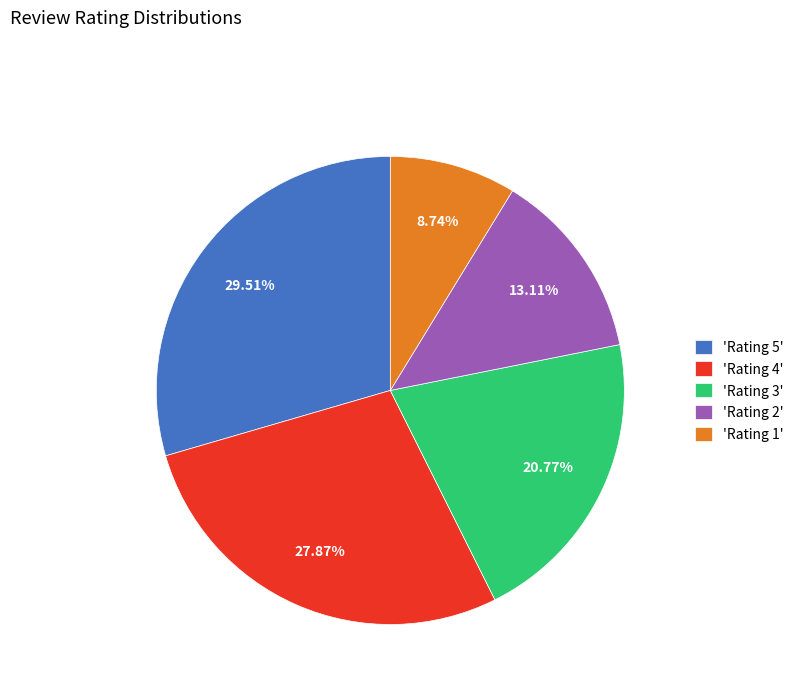

Is the sum of 'Rating 2' and 'Rating 3' greater than half?

No